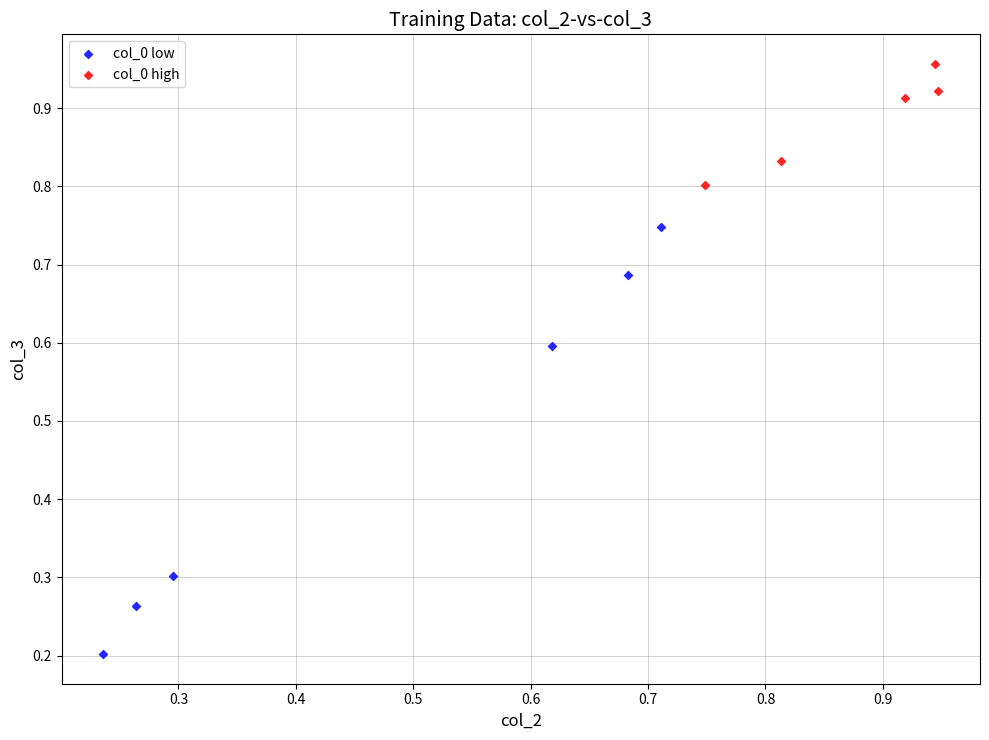

What are all the series names shown in the legend?

col_0 low, col_0 high